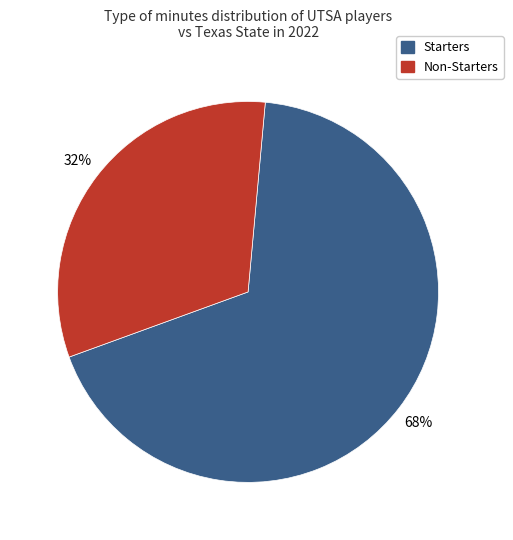

To the nearest percent, what is the average slice percentage?

50%